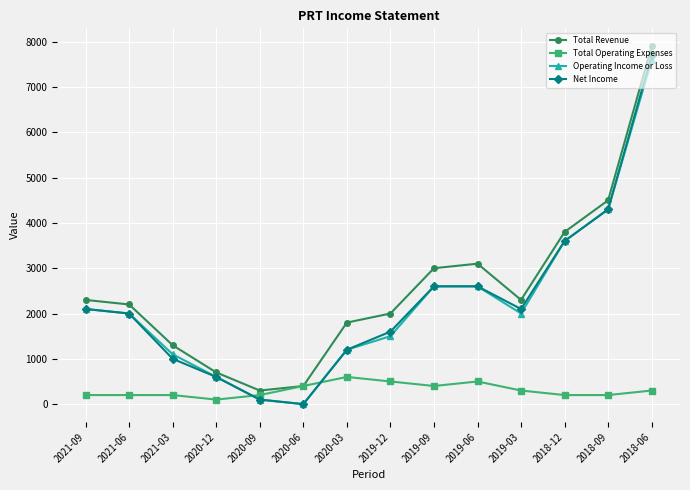

What is the value of the Net Income point at the 11th from the left?

2100